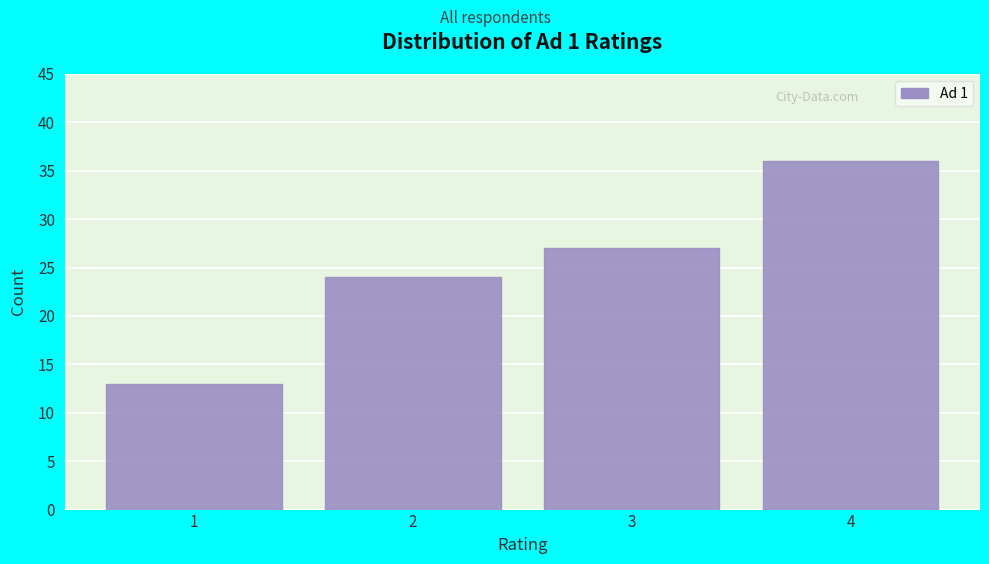

Reading left to right, list all the values displayed in this chart.

13	24	27	36